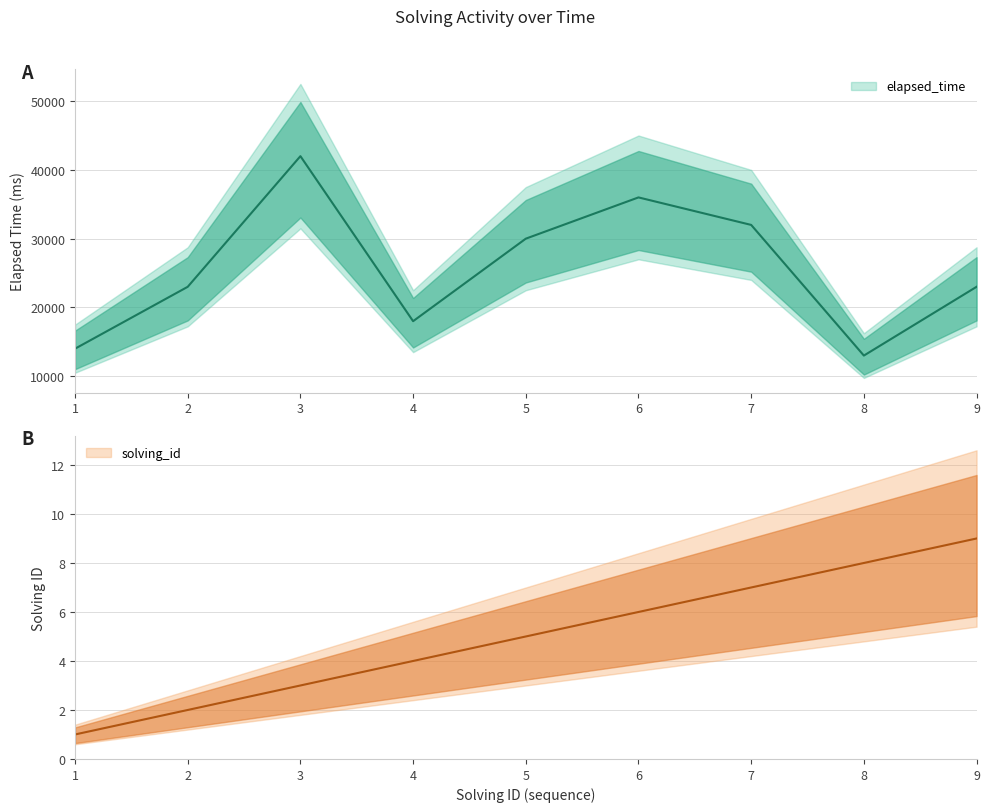

List the labels in order of solving_id value, largest first.

9, 8, 7, 6, 5, 4, 3, 2, 1